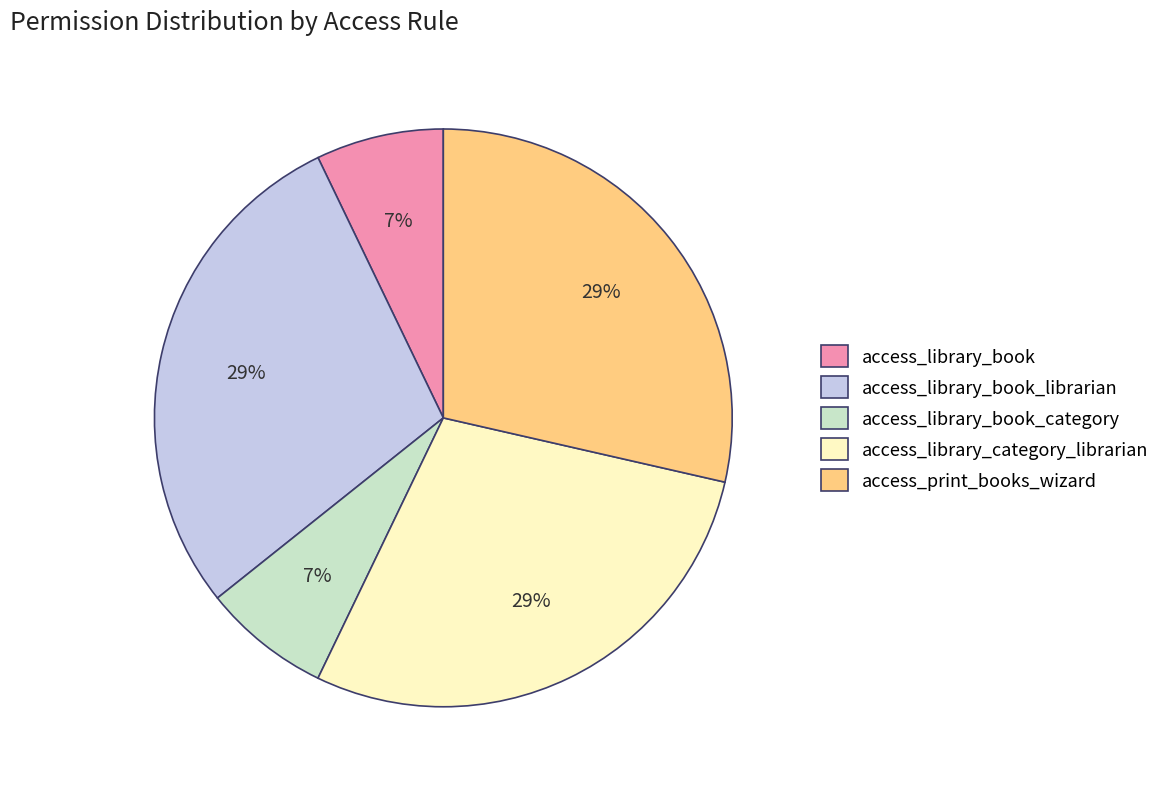

True or false: access_library_book accounts for 7% of the total.

True